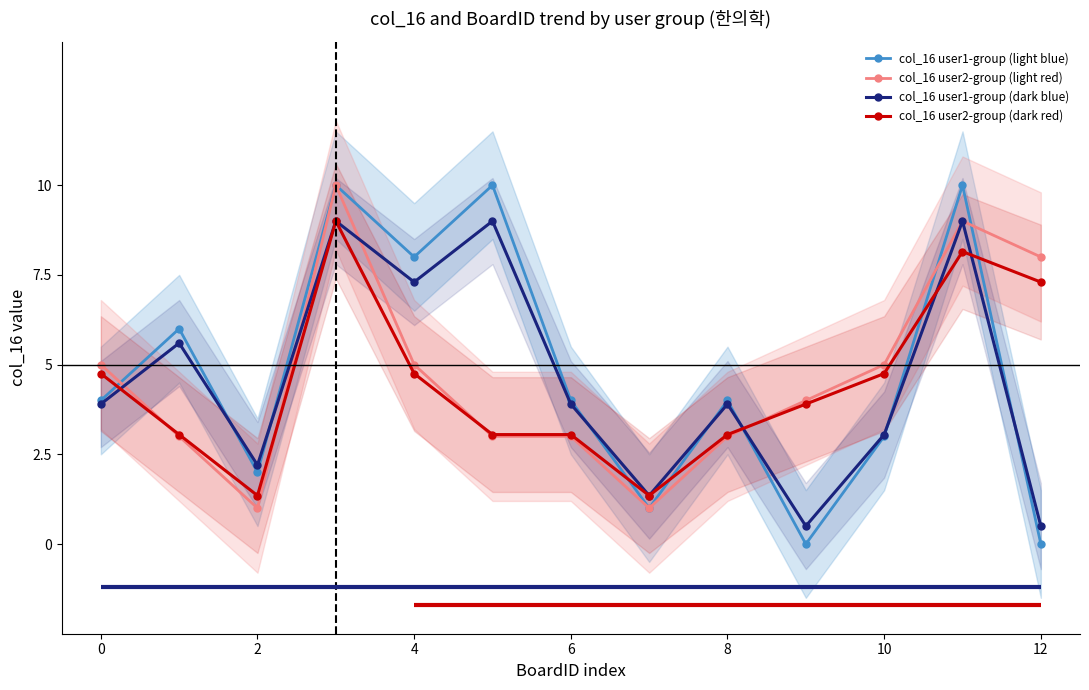

True or false: col_16 user1-group (dark blue) has more than 0 points higher than both neighbors.

True